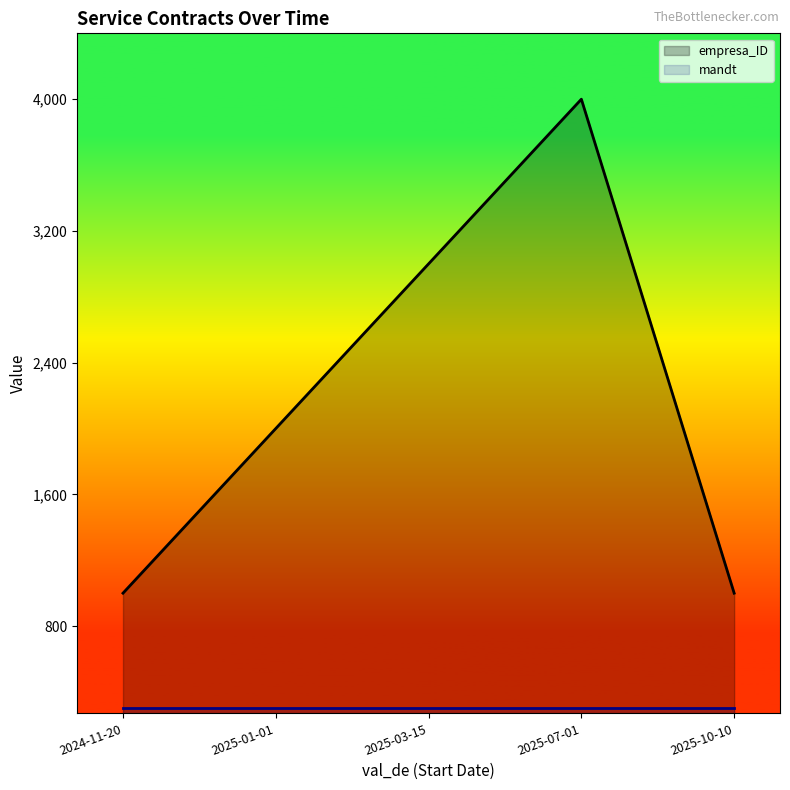

Which label corresponds to the largest value in the chart?

2025-07-01